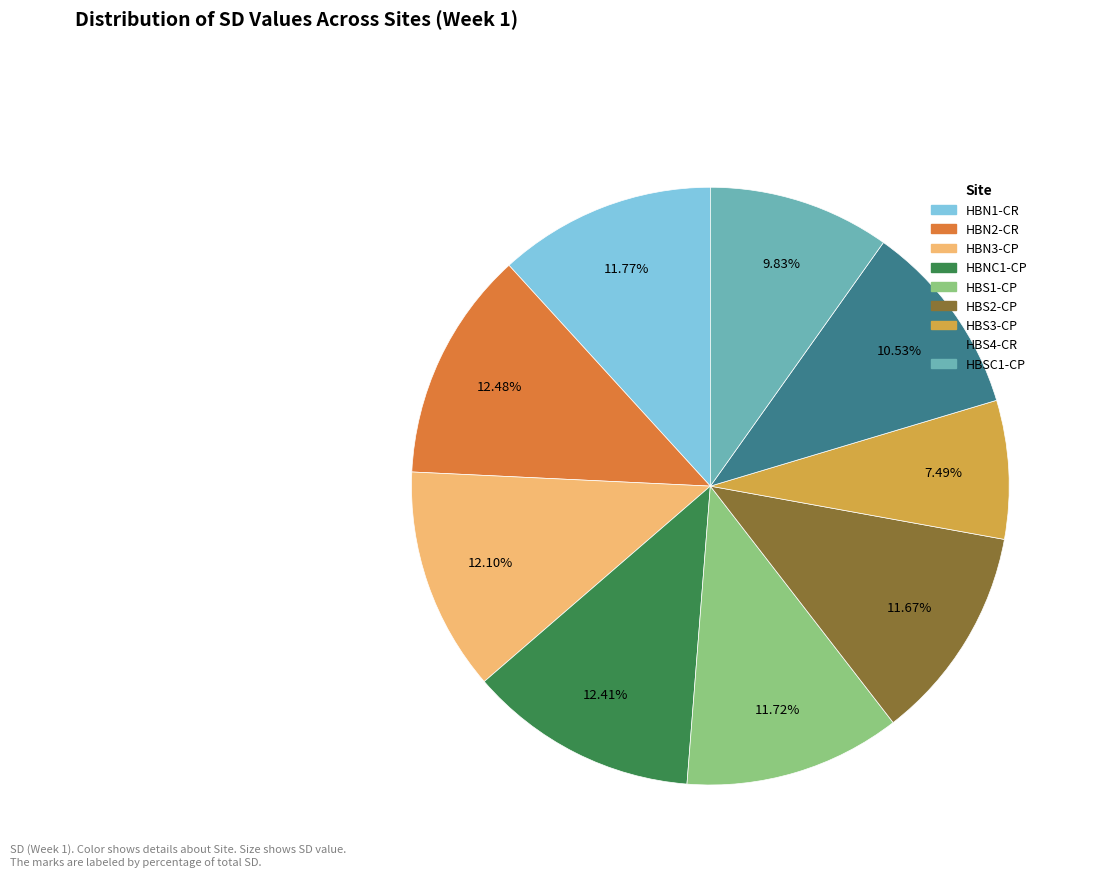

The HBN2-CR slice represents 3% of the pie. True or false?

False